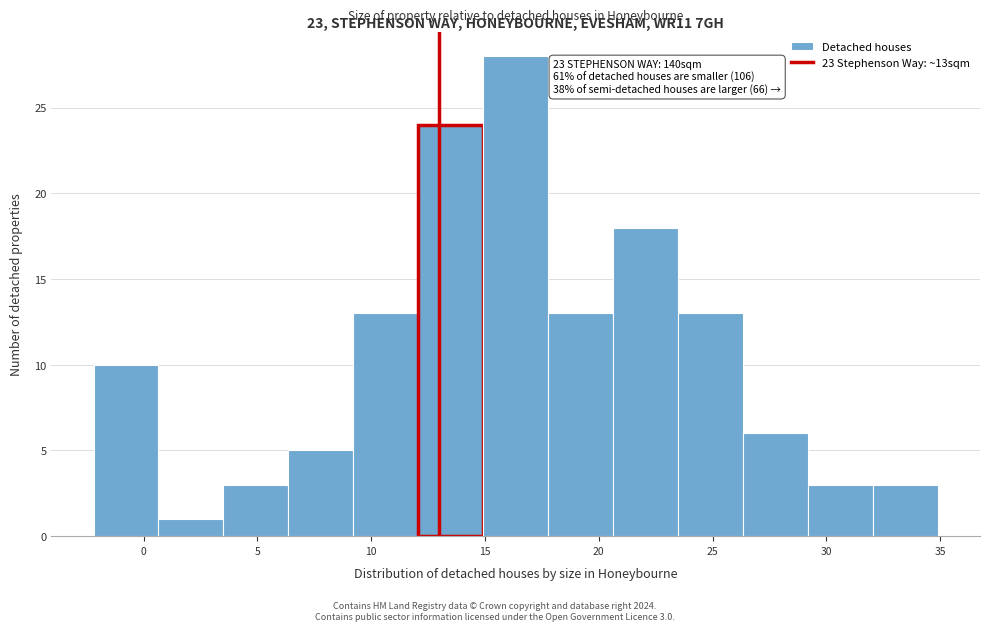

Over which range of the x-axis is the bar tallest?

15.0 to 18.0